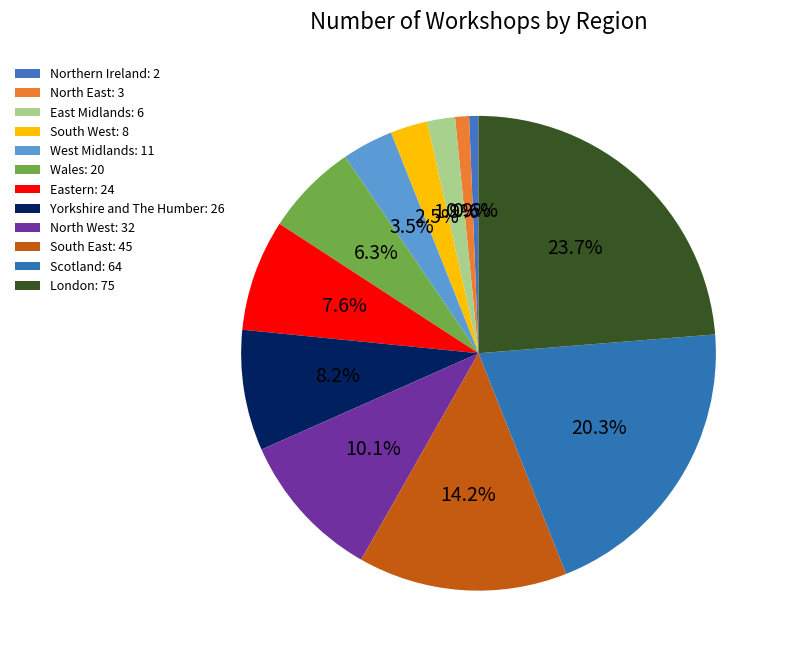

What is the largest slice in the pie chart?

London